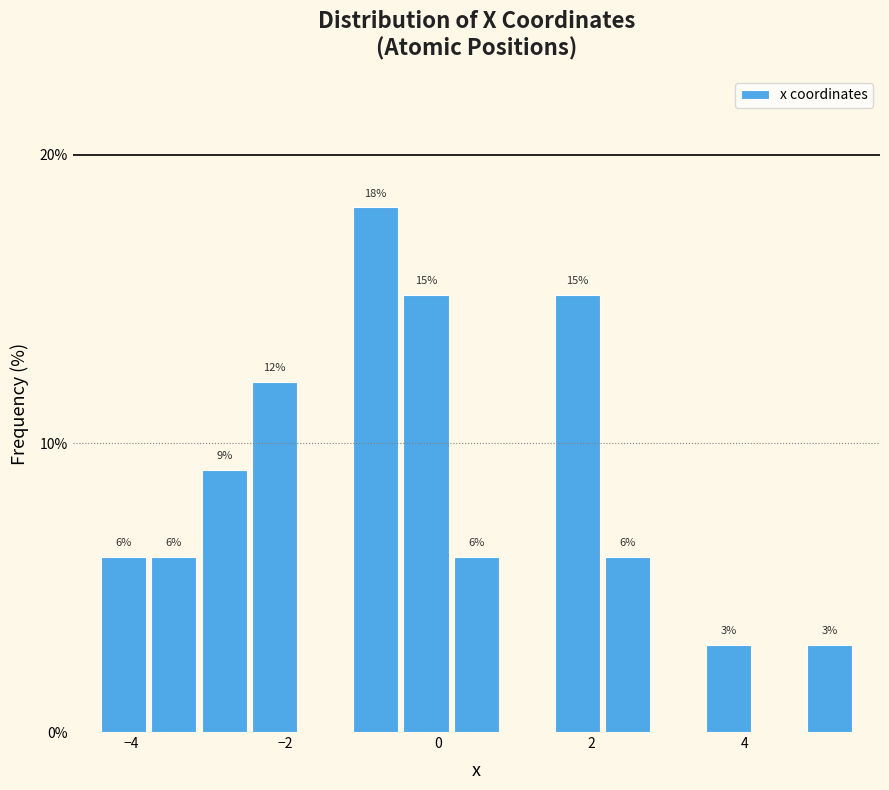

Around what value on the x-axis is the tallest bar? Give the approximate position of its centre, as read against the axis.

-0.8